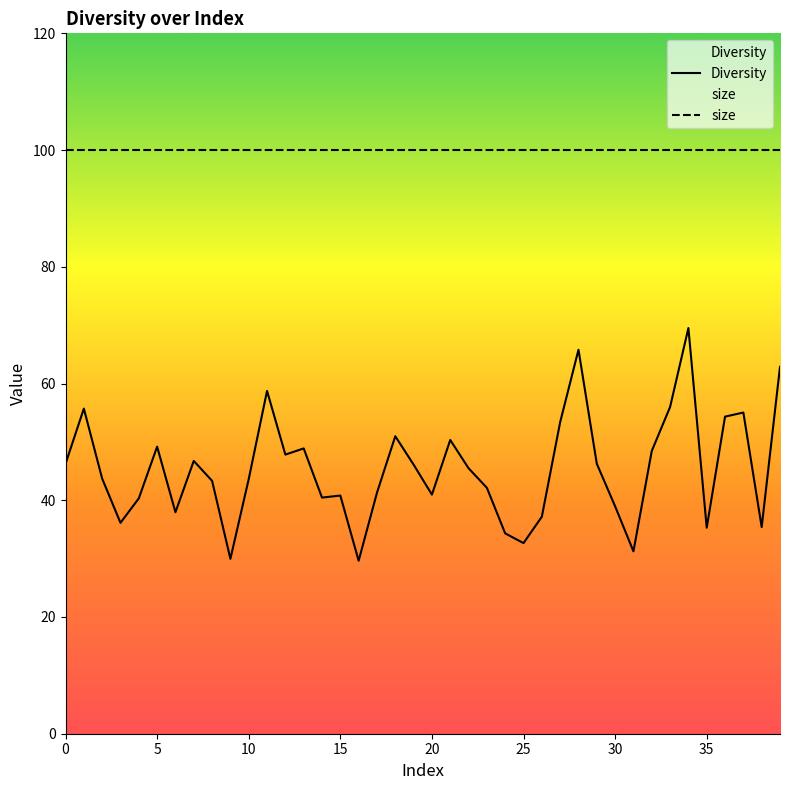

List the series in order of their peak value, lowest first.

Diversity, size